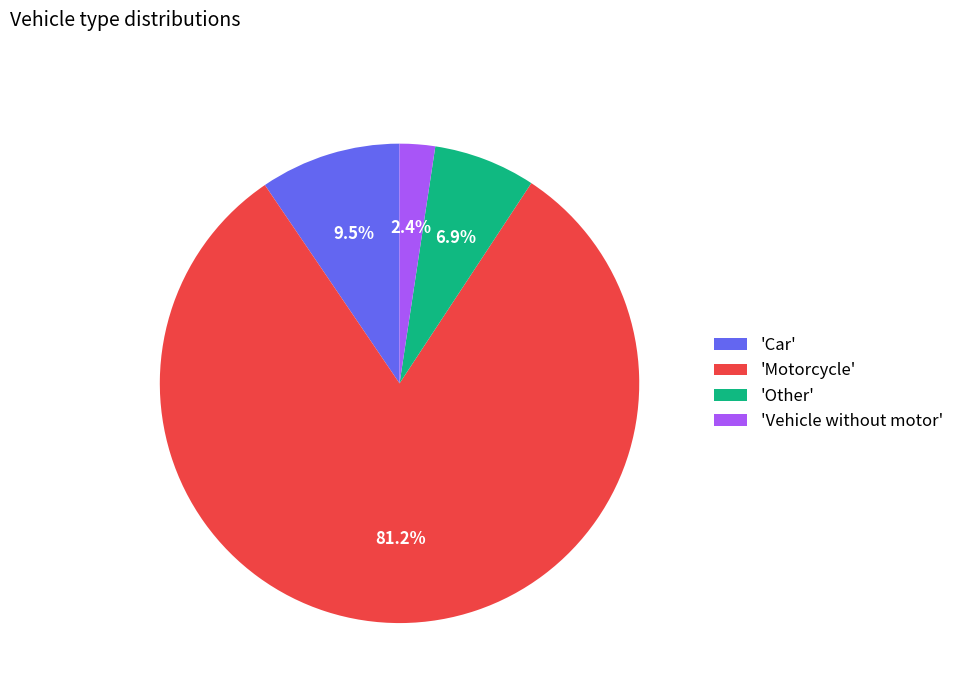

Which category has the smallest portion of the pie?

'Vehicle without motor'